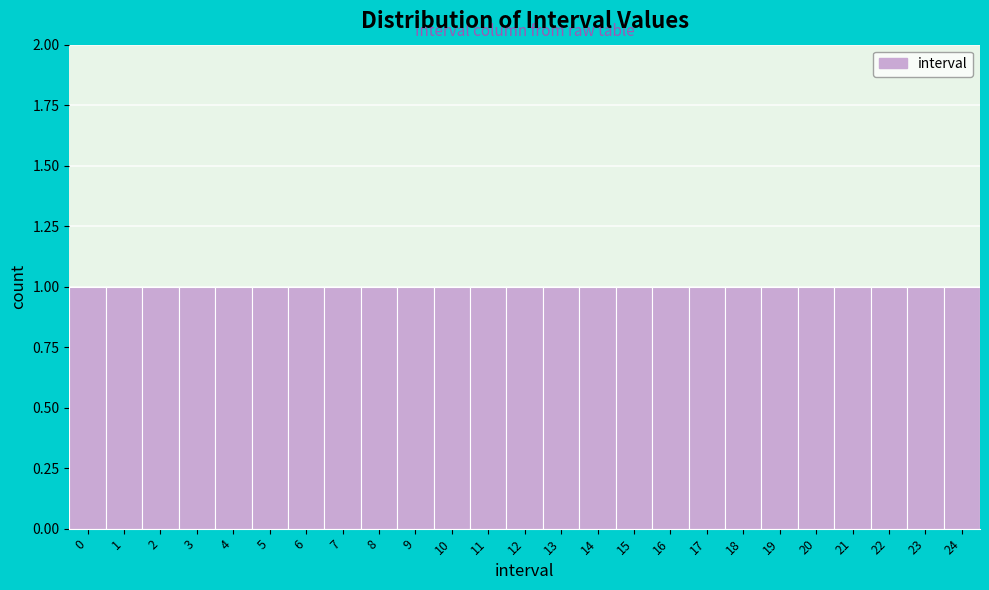

Reading left to right, list every bar in this chart as the range it spans on the x-axis followed by its height. The values are not printed on the chart, so give them approximately, as read against the axis.

-0.5 to 0.5: 1
0.5 to 1.5: 1
1.5 to 2.5: 1
2.5 to 3.5: 1
3.5 to 4.5: 1
4.5 to 5.5: 1
5.5 to 6.5: 1
6.5 to 7.5: 1
7.5 to 8.5: 1
8.5 to 9.5: 1
9.5 to 10.5: 1
10.5 to 11.5: 1
11.5 to 12.5: 1
12.5 to 13.5: 1
13.5 to 14.5: 1
14.5 to 15.5: 1
15.5 to 16.5: 1
16.5 to 17.5: 1
17.5 to 18.5: 1
18.5 to 19.5: 1
19.5 to 20.5: 1
20.5 to 21.5: 1
21.5 to 22.5: 1
22.5 to 23.5: 1
23.5 to 24.5: 1